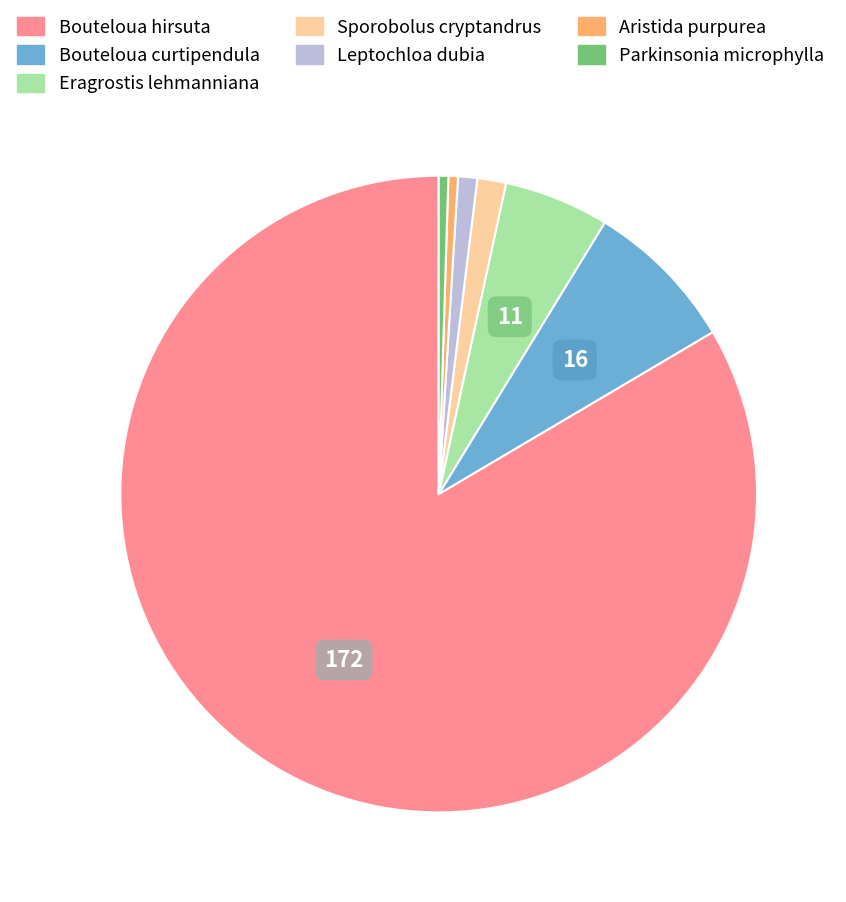

Which has a higher value, Eragrostis lehmanniana or Aristida purpurea?

Eragrostis lehmanniana